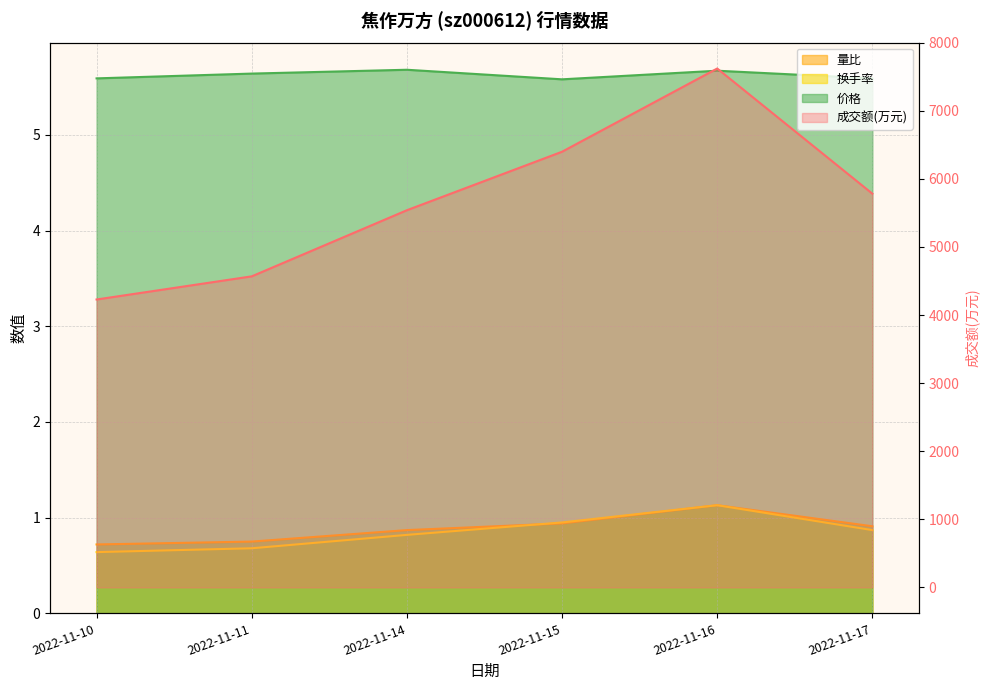

True or false: 换手率 has more than 2 interior local peaks.

False